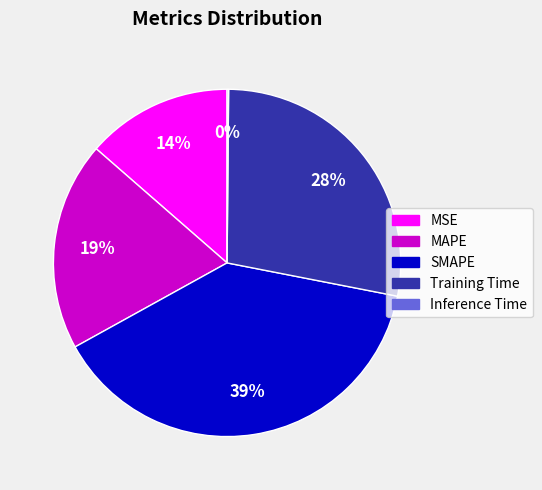

To the nearest percent, what portion does SMAPE represent?

39%